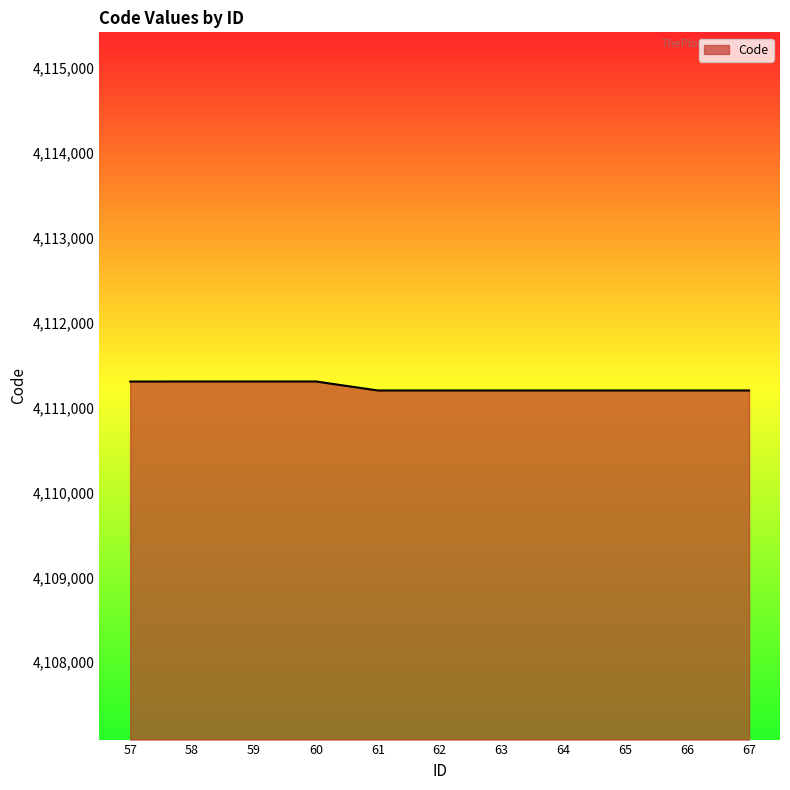

How many series are shown in this chart?

1